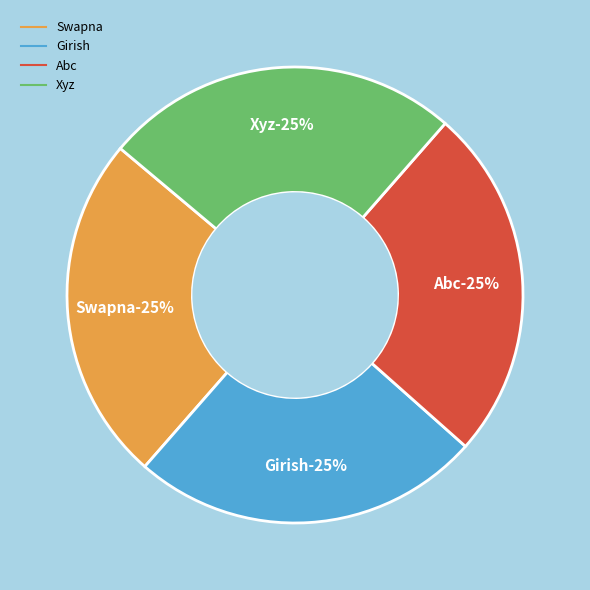

Is the sum of Swapna and Abc greater than half?

No